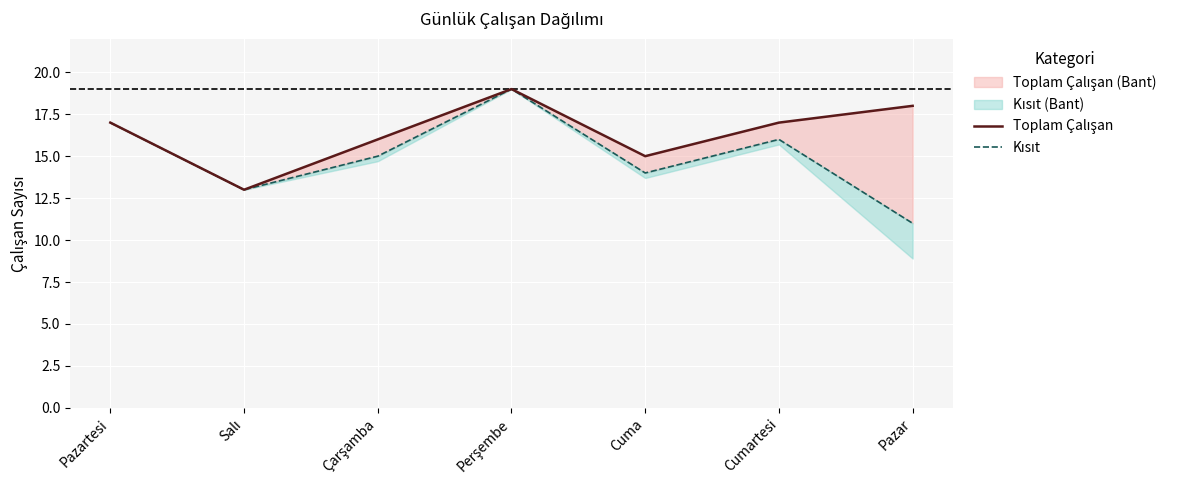

Between Perşembe and Cuma, which series saw the biggest shift?

Kısıt